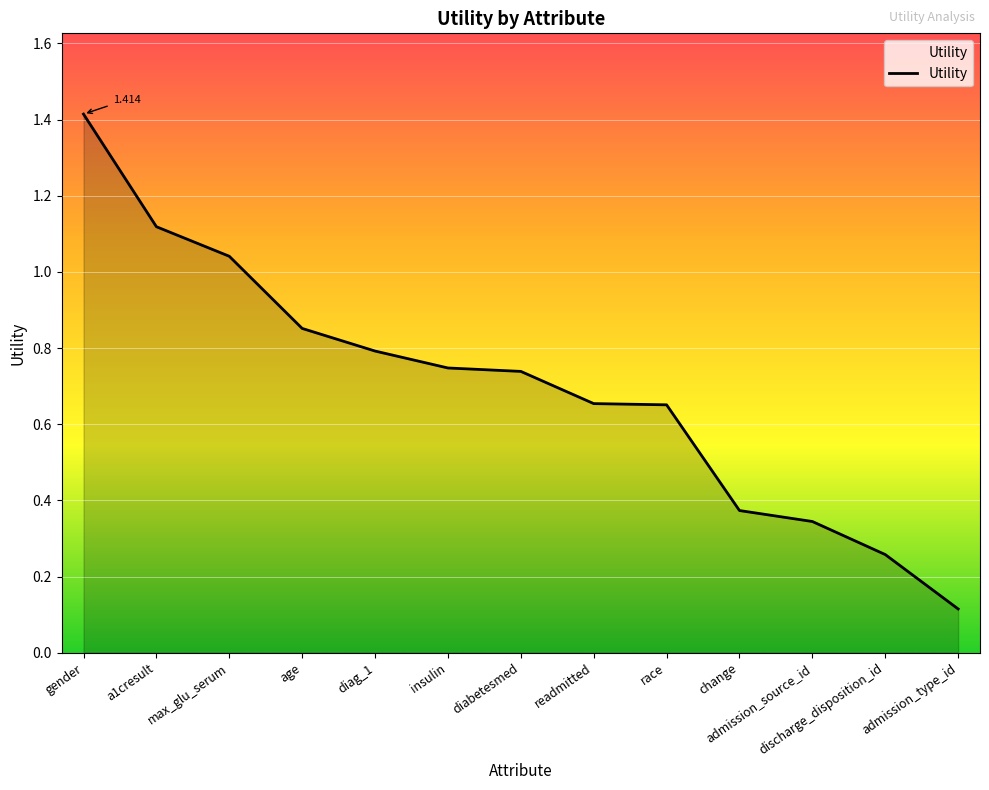

Between diabetesmed and discharge_disposition_id, which is larger?

diabetesmed